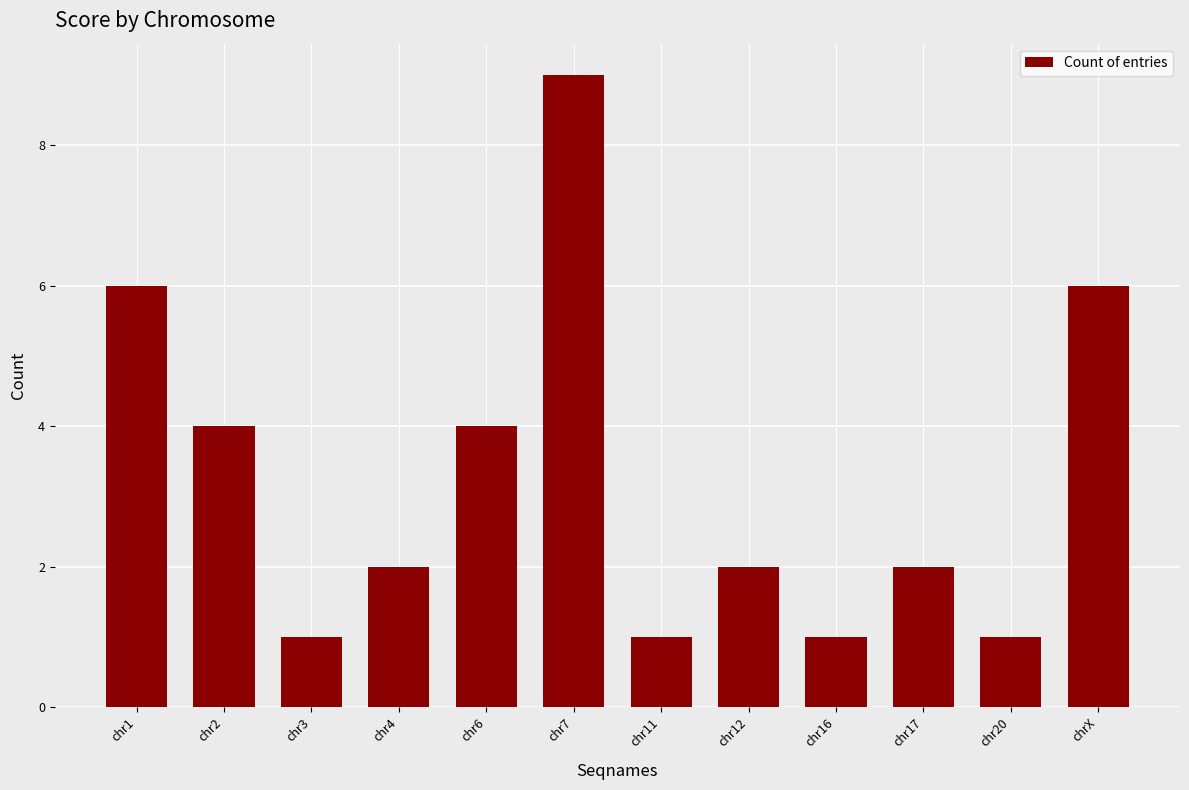

True or false: the data shows 1 at chr11.

True